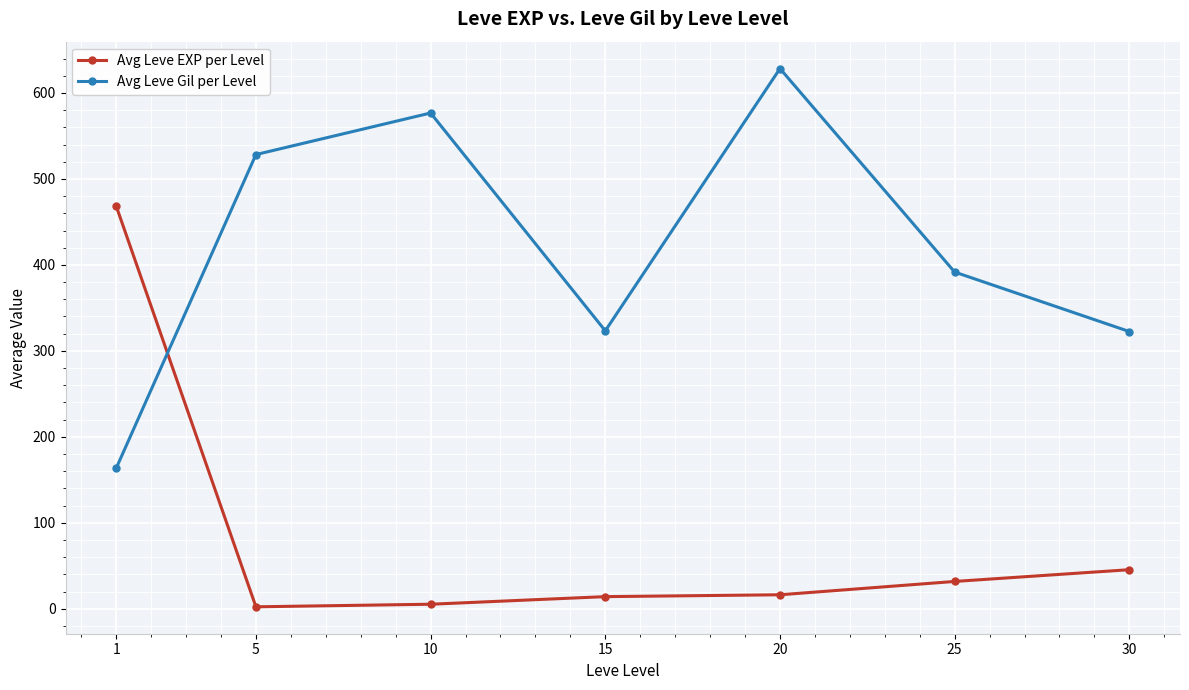

How many distinct data groups are displayed?

2